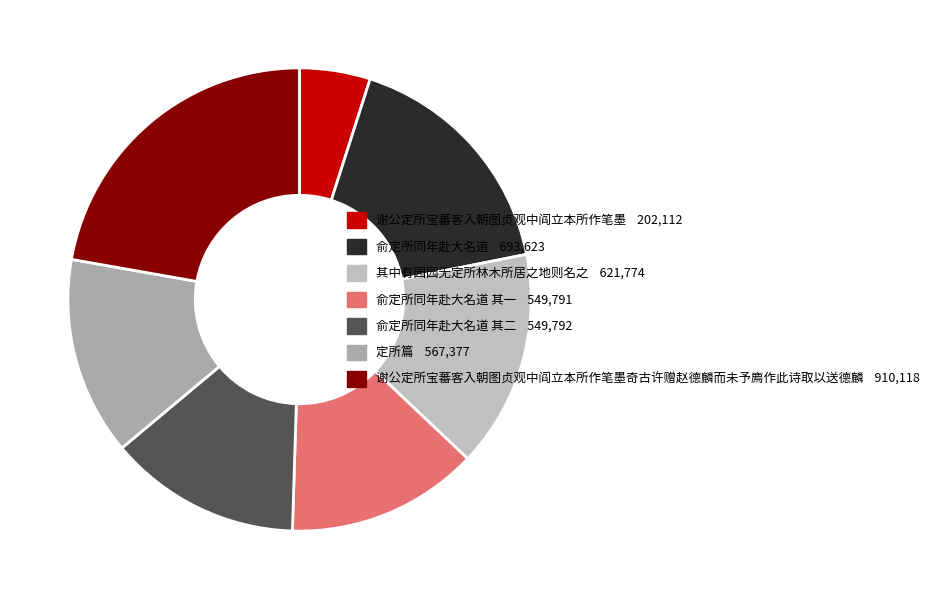

How many segments does this pie chart have?

7